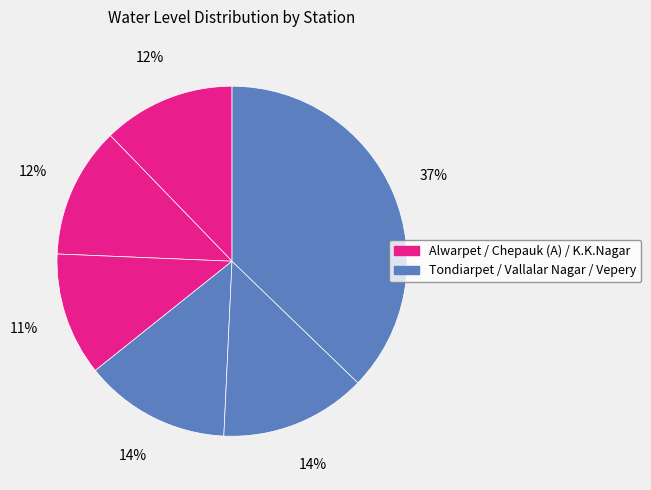

Count the number of slices in the pie.

6